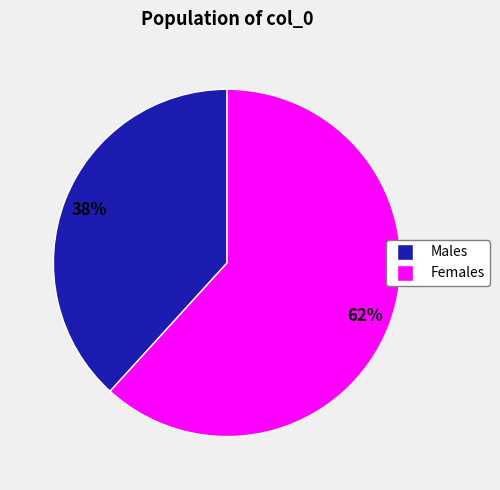

Is there any slice that represents more than half of the pie?

Yes